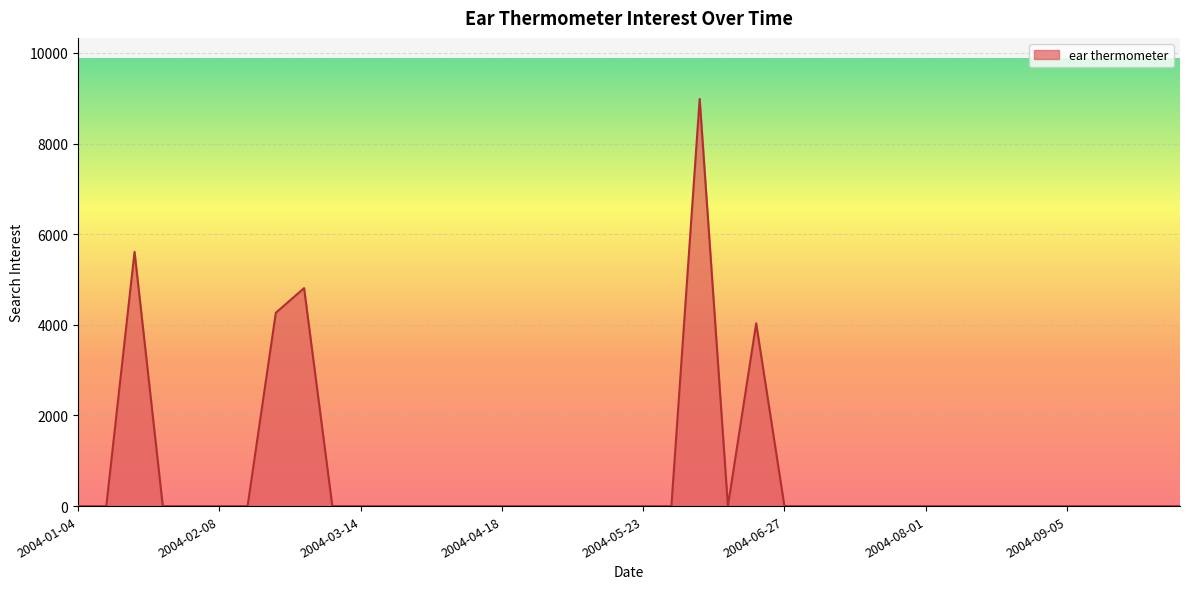

Reading left to right, extract all data points from this chart.

0.0	0.0	5610.6	0.0	0.0	0.0	0.0	4265.8	4809.8	0.0	0.0	0.0	0.0	0.0	0.0	0.0	0.0	0.0	0.0	0.0	0.0	0.0	8984.0	0.0	4032.3	0.0	0.0	0.0	0.0	0.0	0.0	0.0	0.0	0.0	0.0	0.0	0.0	0.0	0.0	0.0